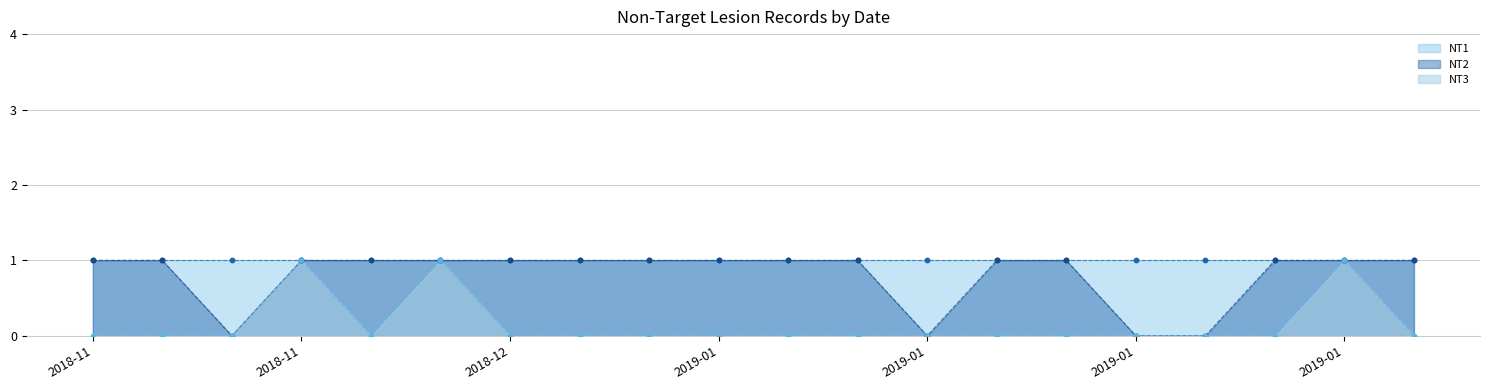

At which category is the sum across all series the highest?

2018-11